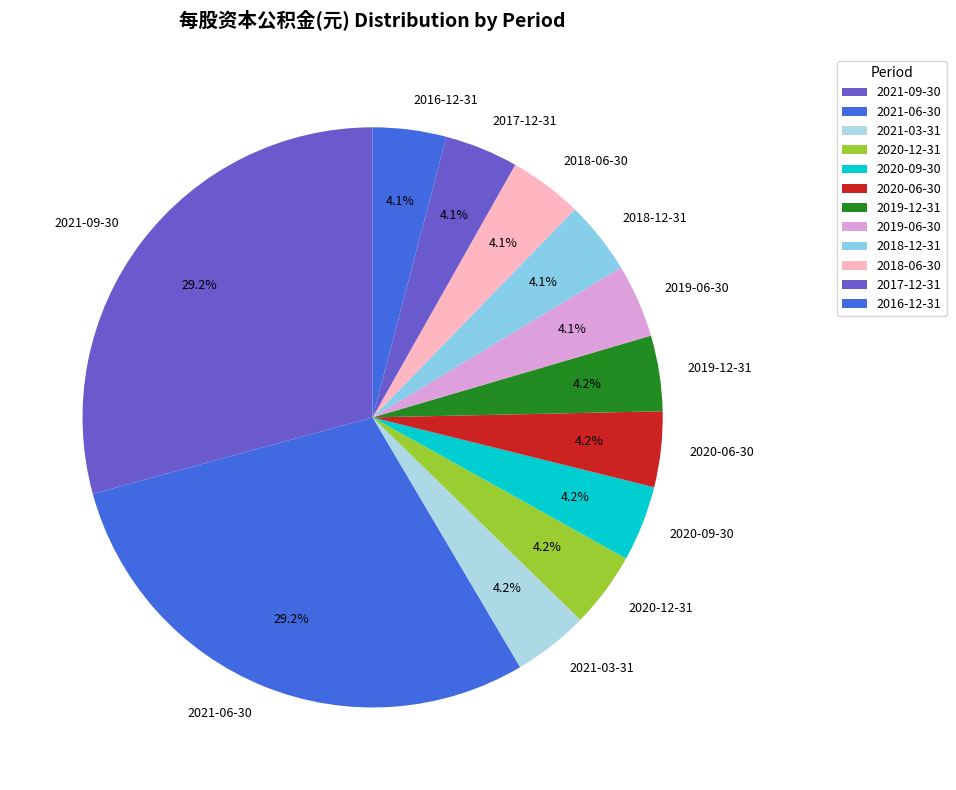

The 2020-09-30 slice represents 4% of the pie. True or false?

True